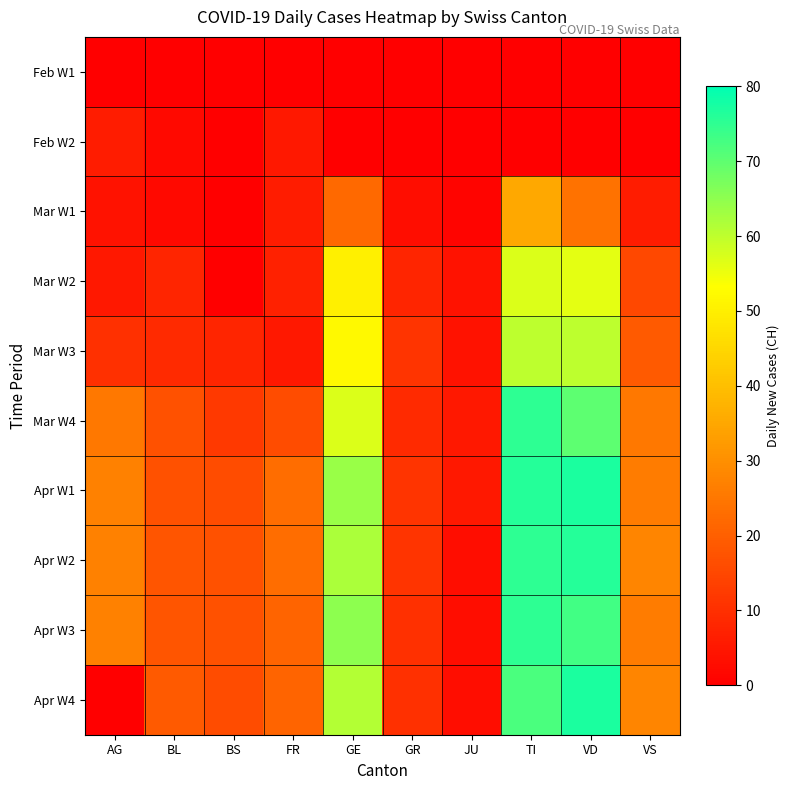

What is the maximum value shown in the chart?

77